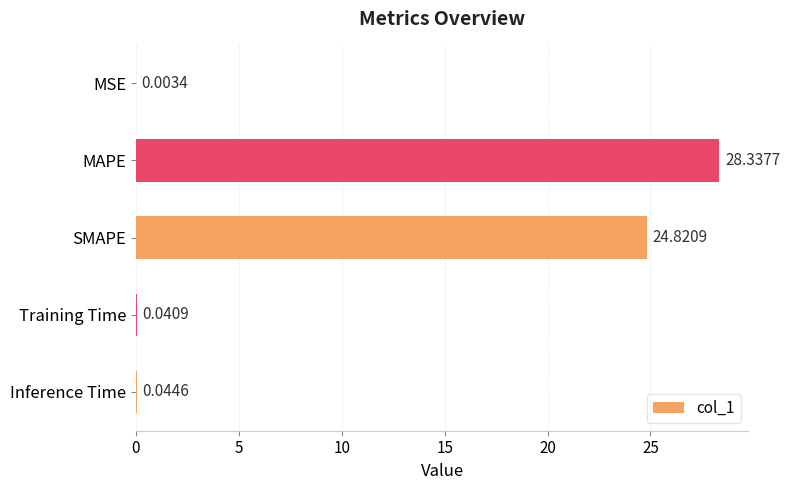

Which has a higher value, Inference Time or MAPE?

MAPE